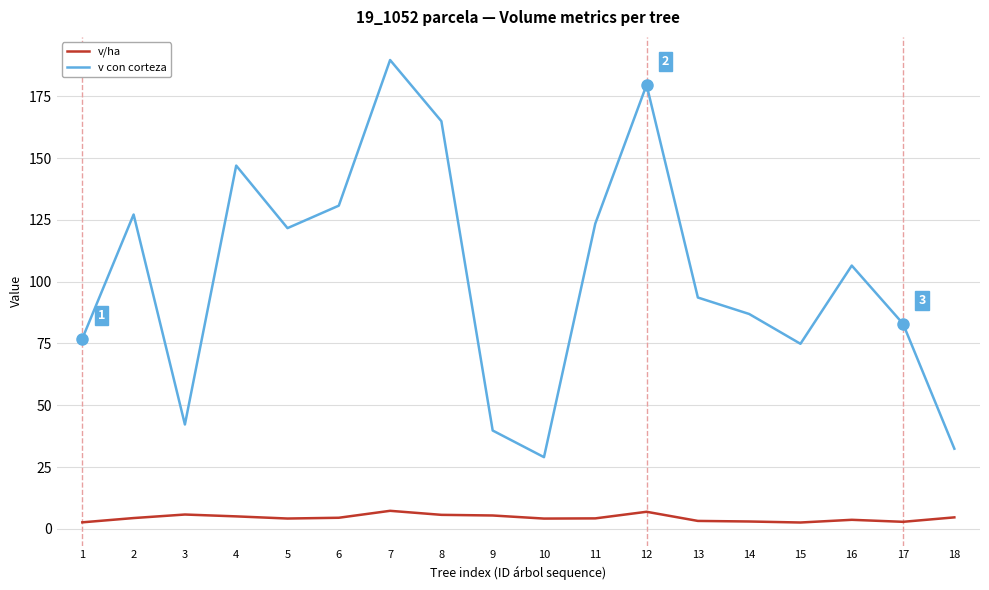

Where is v con corteza nearest to the value 109?

16